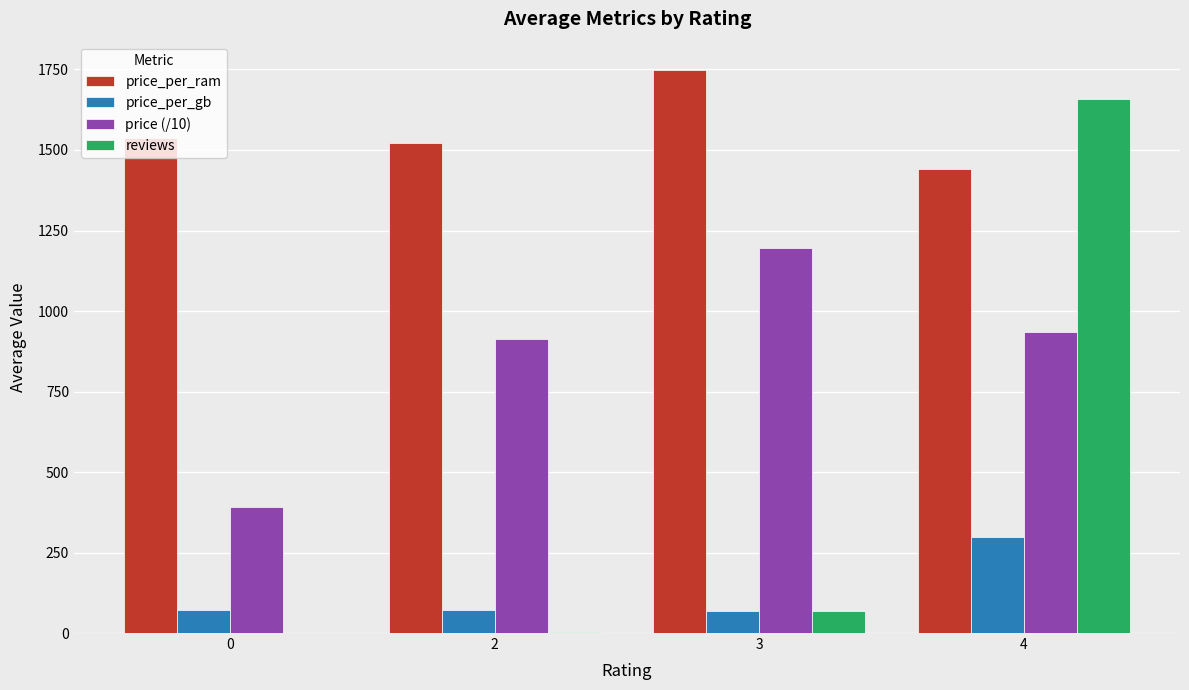

At which category is the sum across all series the highest?

4